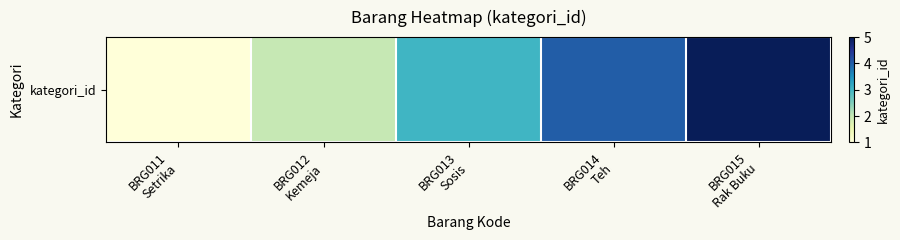

Count the number of values greater than 3.

2